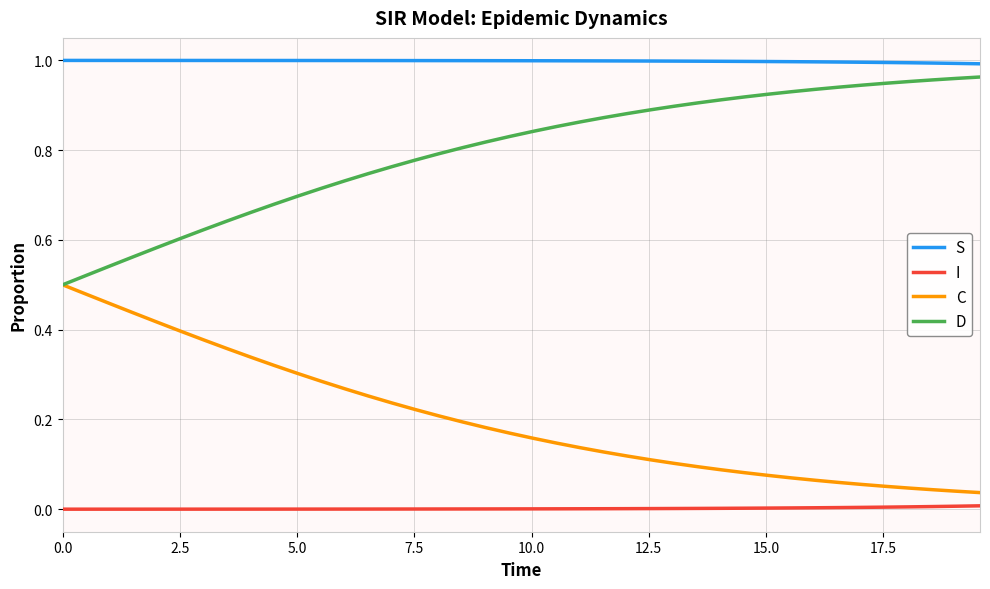

Which series has the largest total across all categories?

S